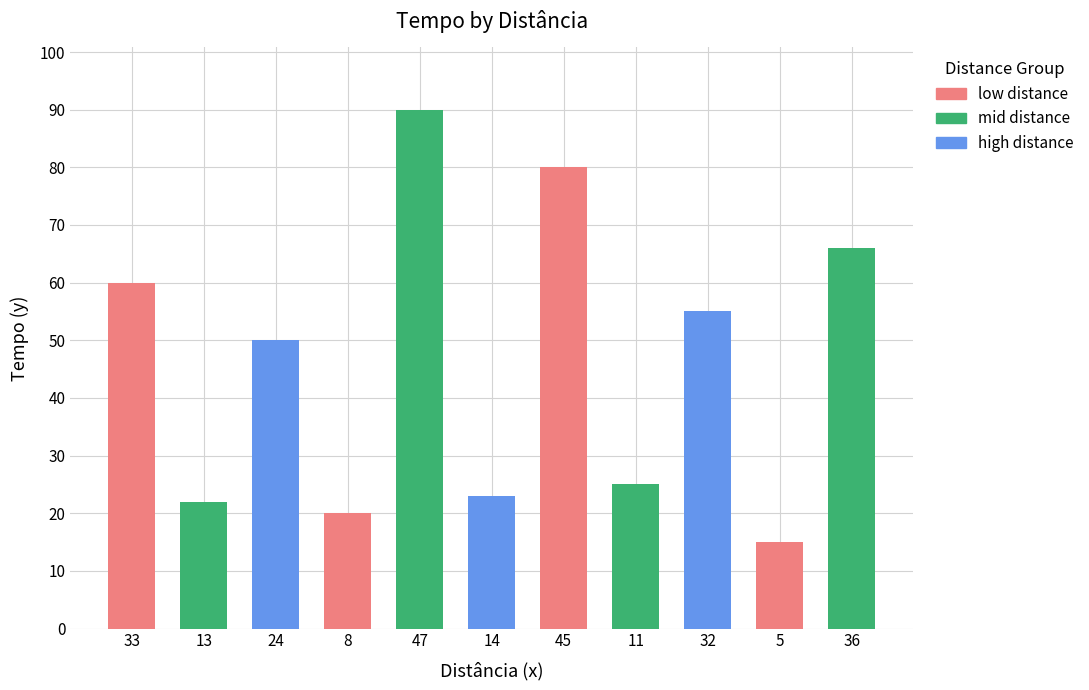

Reading right to left, extract all data points from this chart.

36=66	5=15	32=55	11=25	45=80	14=23	47=90	8=20	24=50	13=22	33=60